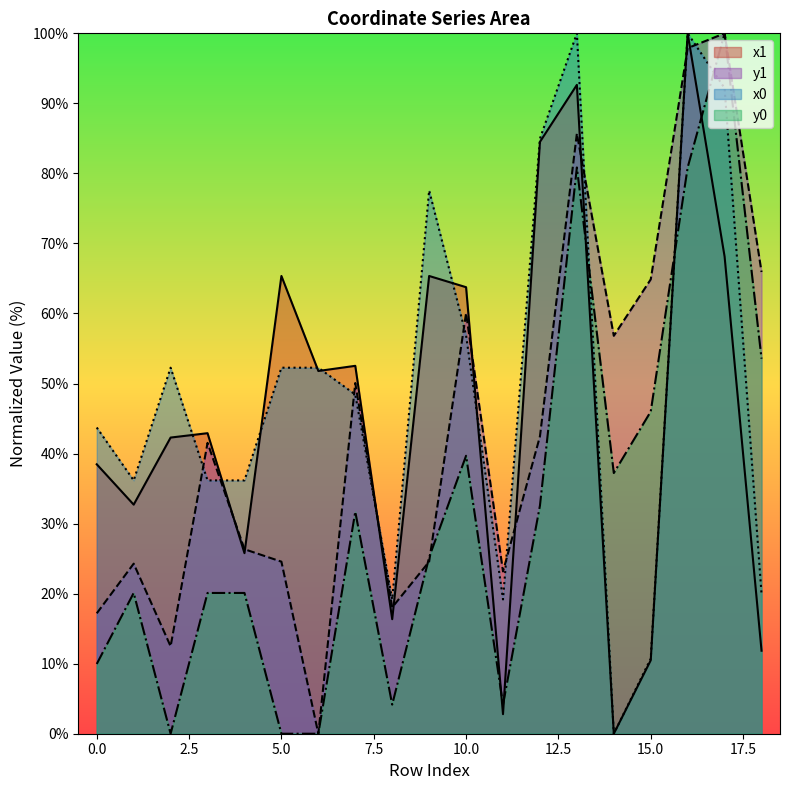

List the labels in order of x1 value, largest first.

16, 13, 12, 17, 5, 9, 10, 7, 6, 3, 2, 0, 1, 4, 8, 18, 15, 11, 14